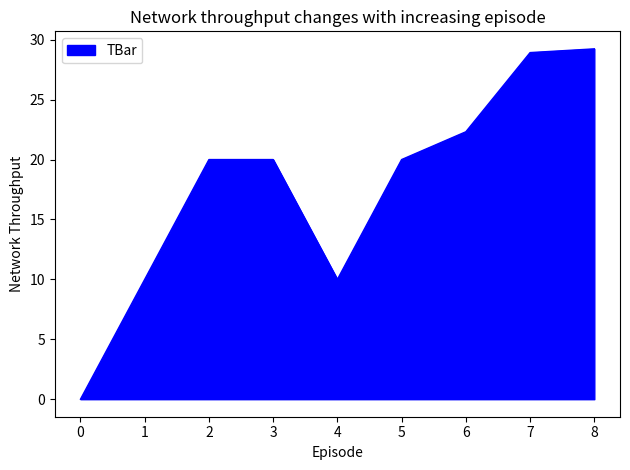

What is the approximate value at 4?

10.0